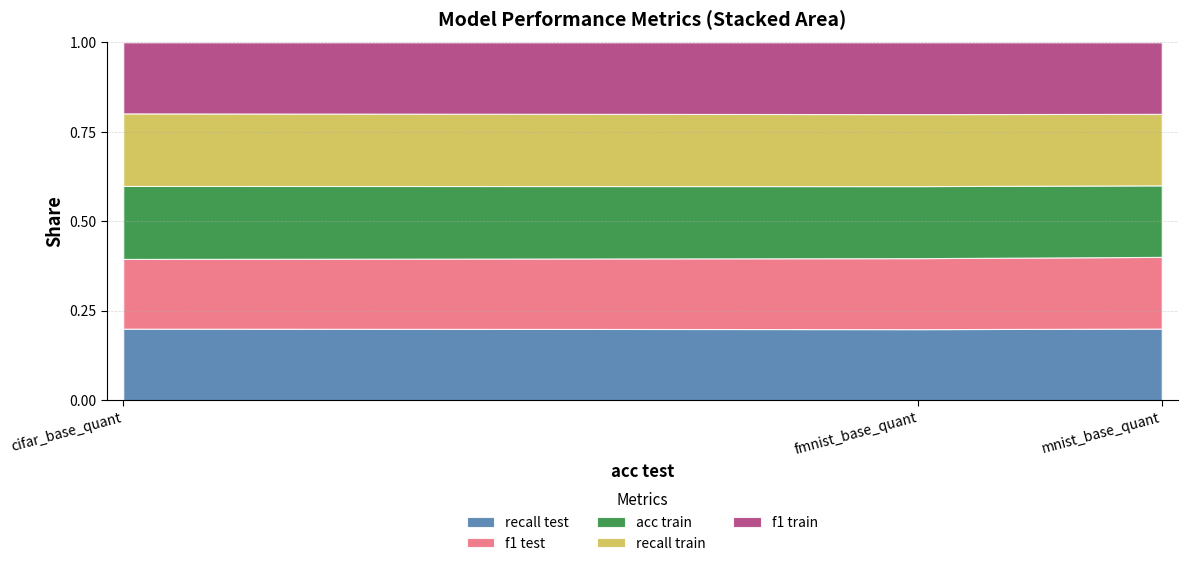

List the labels in order of f1 test value, largest first.

mnist_base_quant, fmnist_base_quant, cifar_base_quant